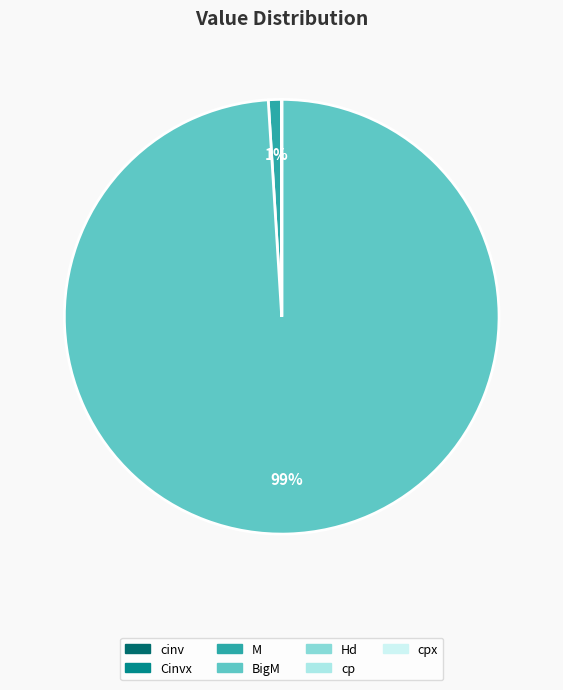

Does BigM represent more than half of the total?

Yes